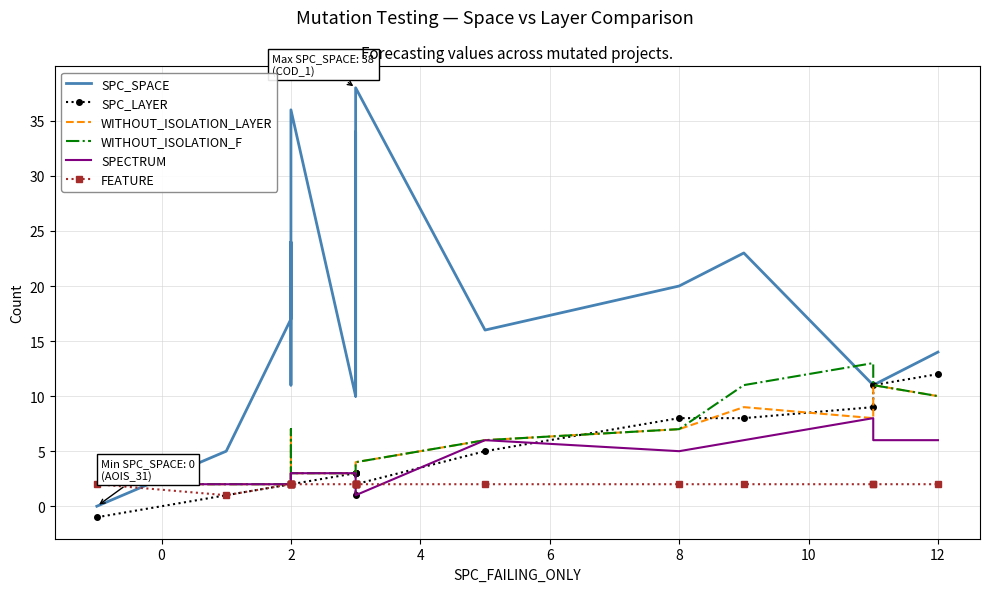

True or false: WITHOUT_ISOLATION_F has more than 0 interior local peaks.

True